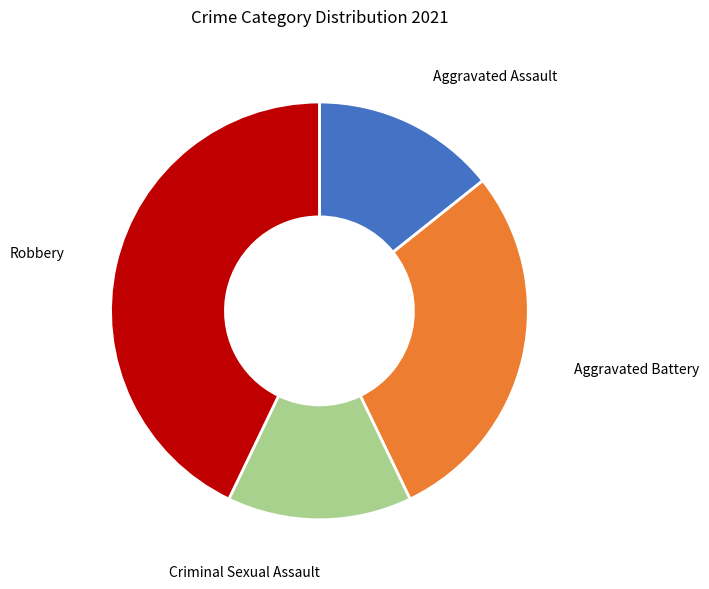

Is Aggravated Battery the majority of the pie?

No